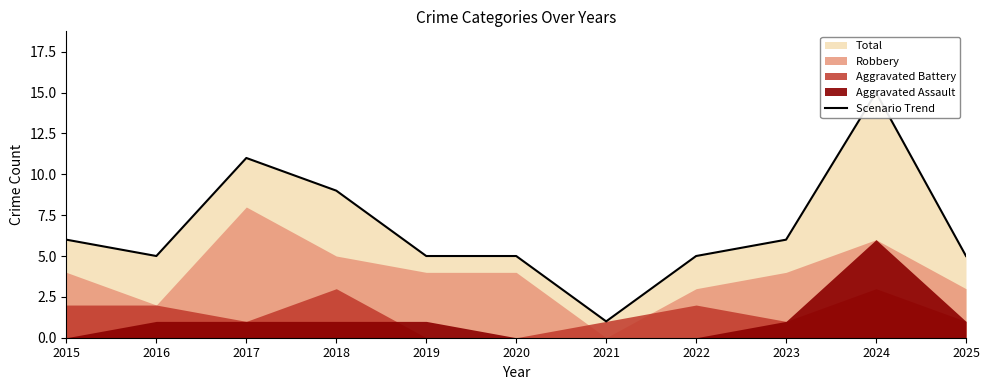

List the labels in order of value, largest first.

2024, 2017, 2018, 2015, 2023, 2016, 2019, 2020, 2022, 2025, 2021